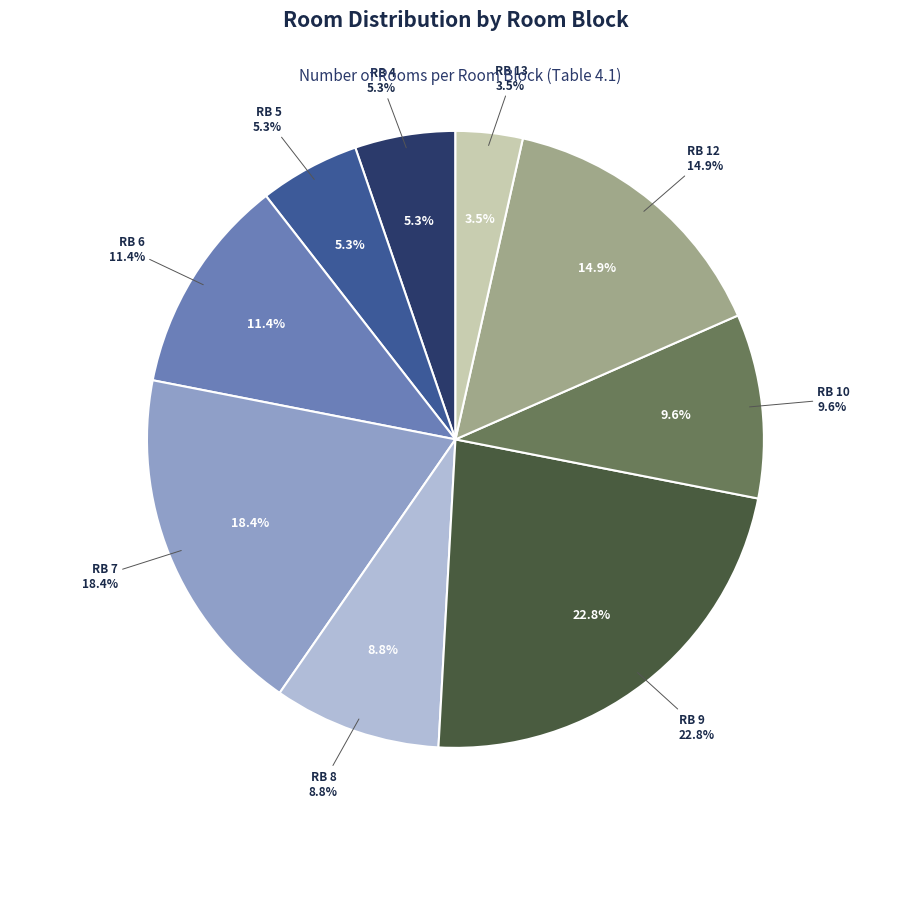

To the nearest percent, what is the combined percentage of Room Block 13 and Room Block 8?

12%